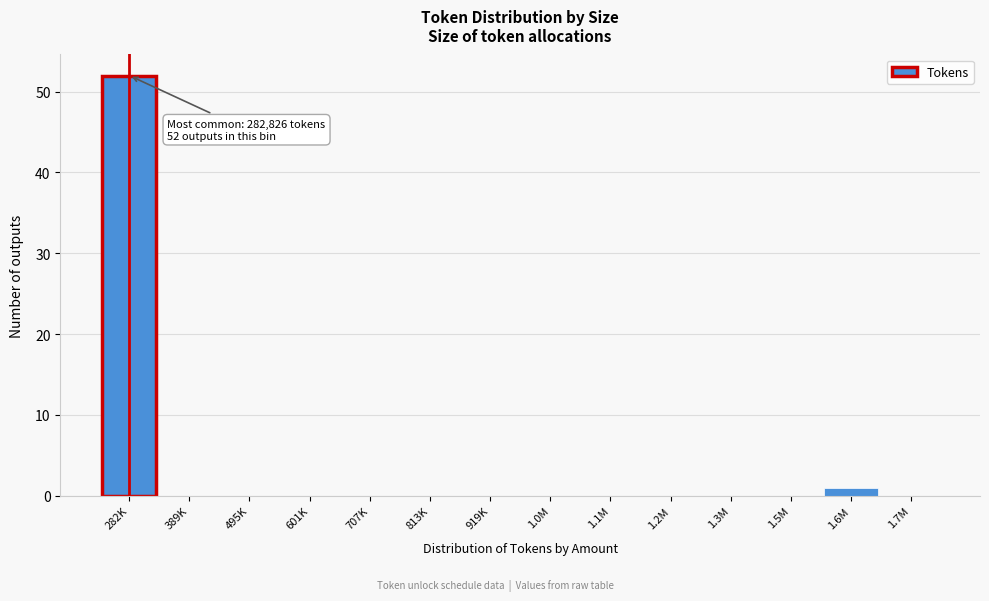

Reading left to right, extract all data points from this chart.

282K=52	389K=0	495K=0	601K=0	707K=0	813K=0	919K=0	1.0M=0	1.1M=0	1.2M=0	1.3M=0	1.5M=0	1.6M=1	1.7M=0